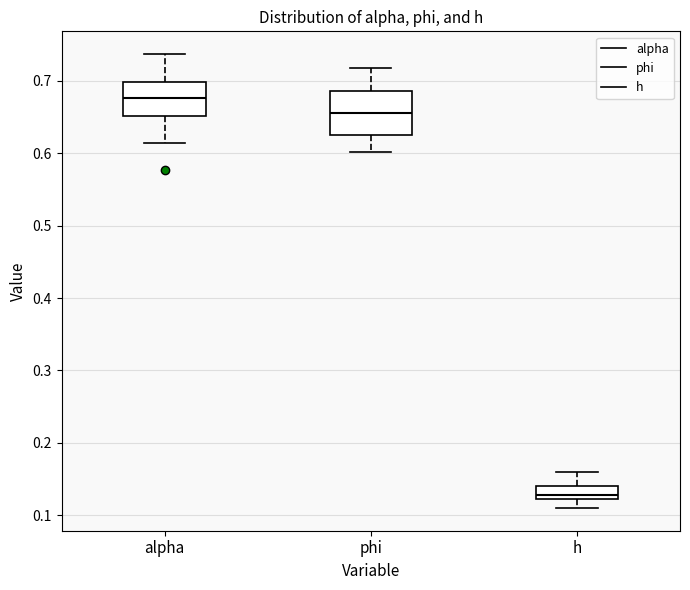

Reading left to right, read every box against the y-axis: the position of its median line, the range the box covers, and the ends of its whiskers. The values are not printed on the chart, so give them approximately, as read against the axis.

alpha: median 0.68, box 0.65 to 0.70, whiskers 0.61 to 0.74
phi: median 0.66, box 0.62 to 0.69, whiskers 0.60 to 0.72
h: median 0.13, box 0.12 to 0.14, whiskers 0.11 to 0.16